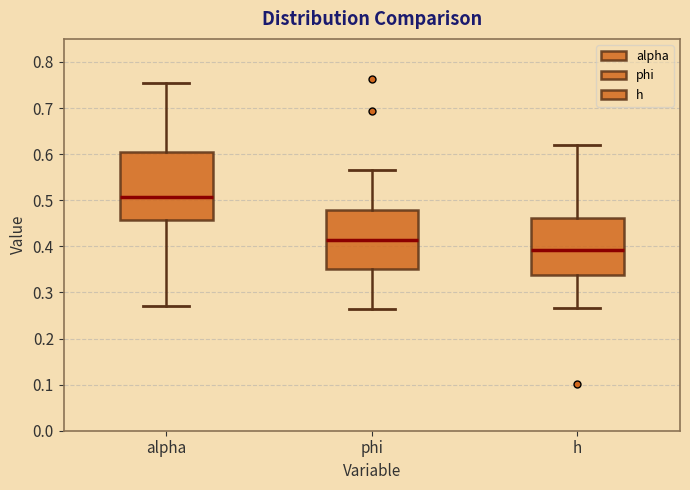

Which box's median line is the lowest?

h